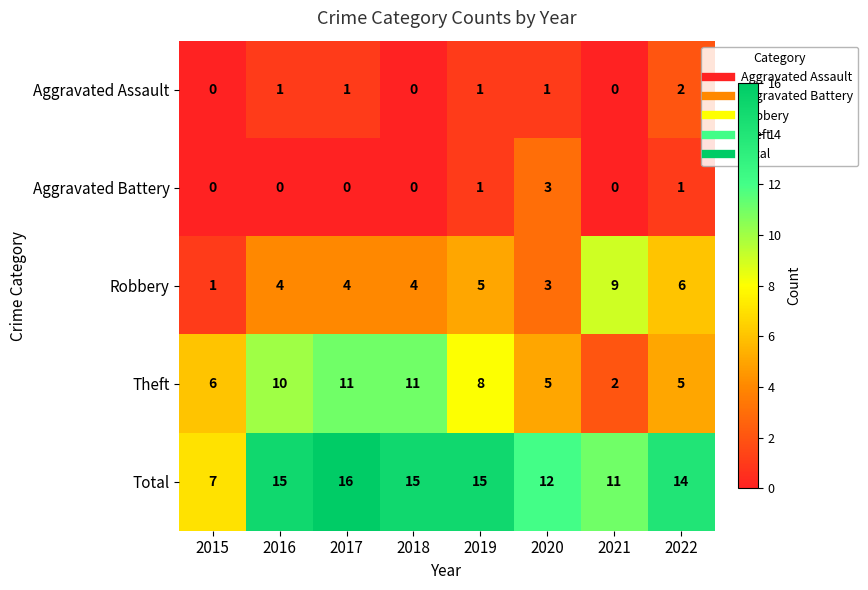

What is the spread (max minus min) of values at 2021?

11